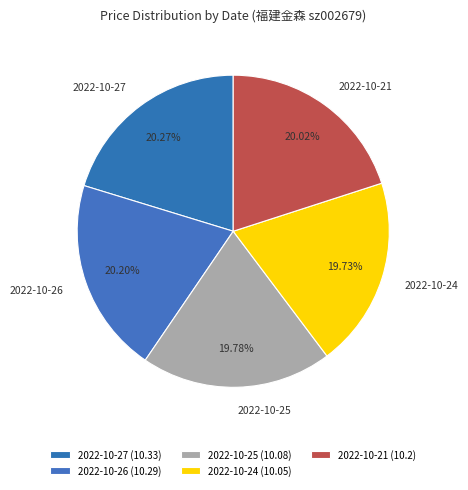

What is the ratio of the value at 2022-10-27 to the value at 2022-10-24?

1.0